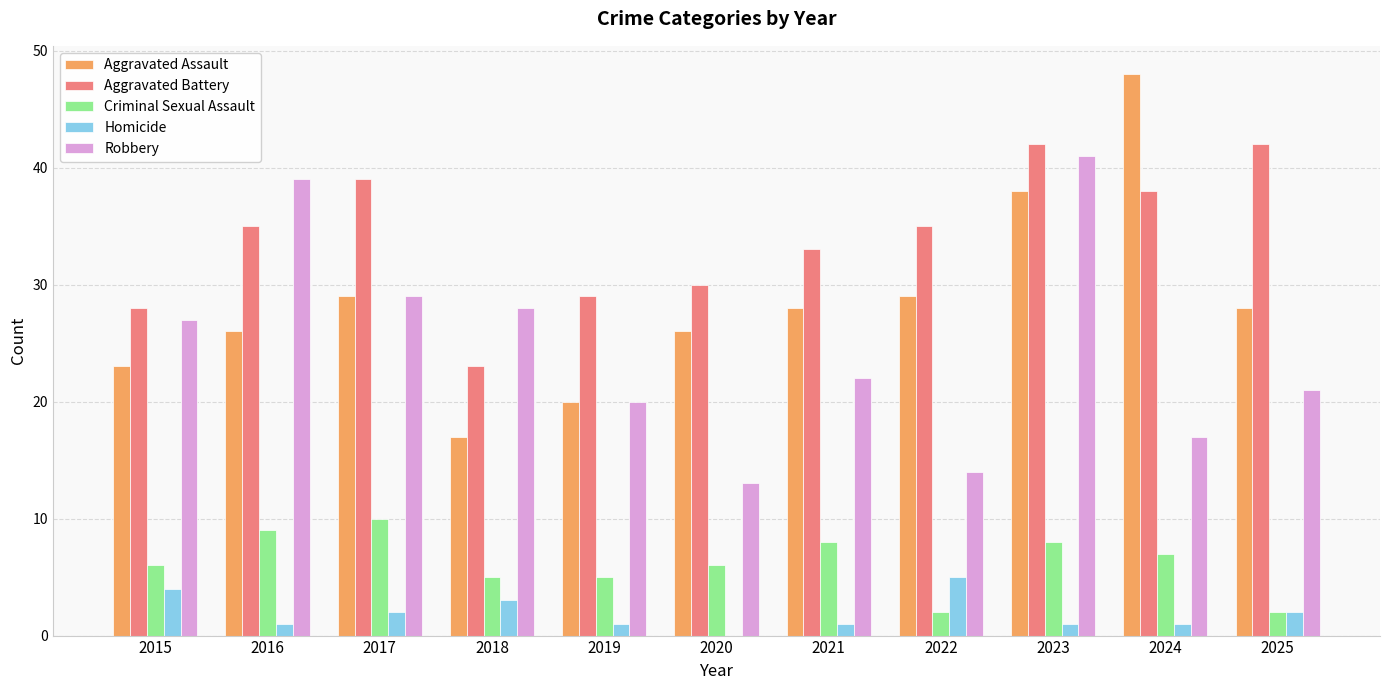

Where is Robbery nearest to the value 27?

2015